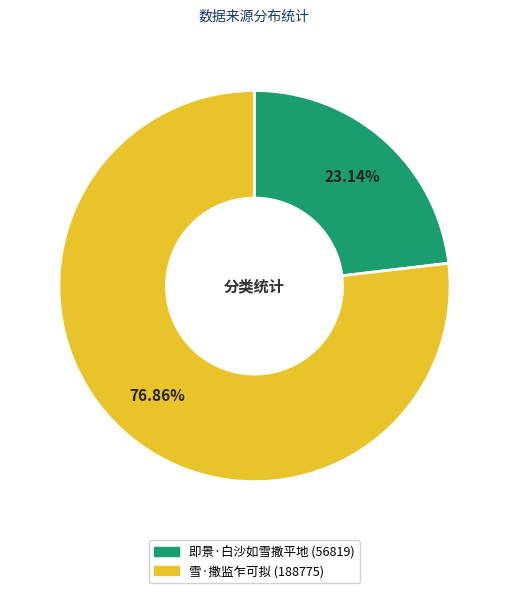

What portion of the pie excludes 雪·撒监乍可拟?

23.1%